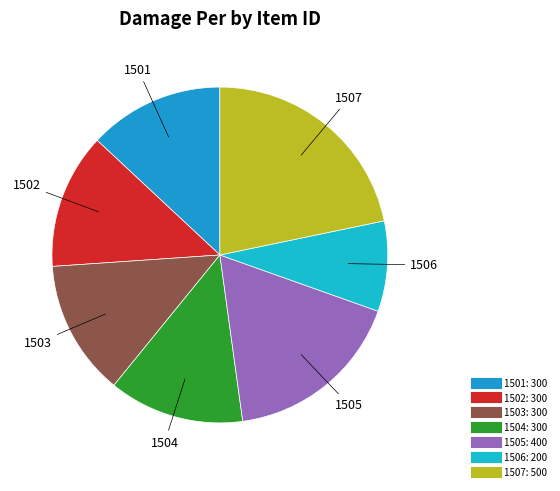

Rank the categories by value from highest to lowest.

1507, 1505, 1501, 1502, 1503, 1504, 1506